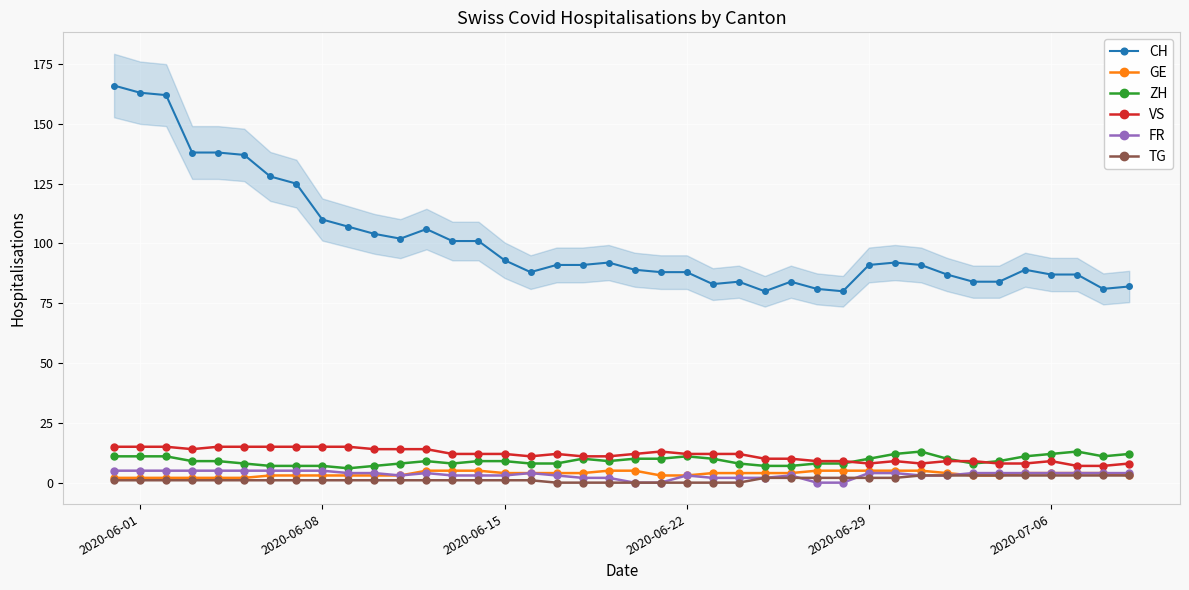

True or false: VS and TG intersect in this chart.

False